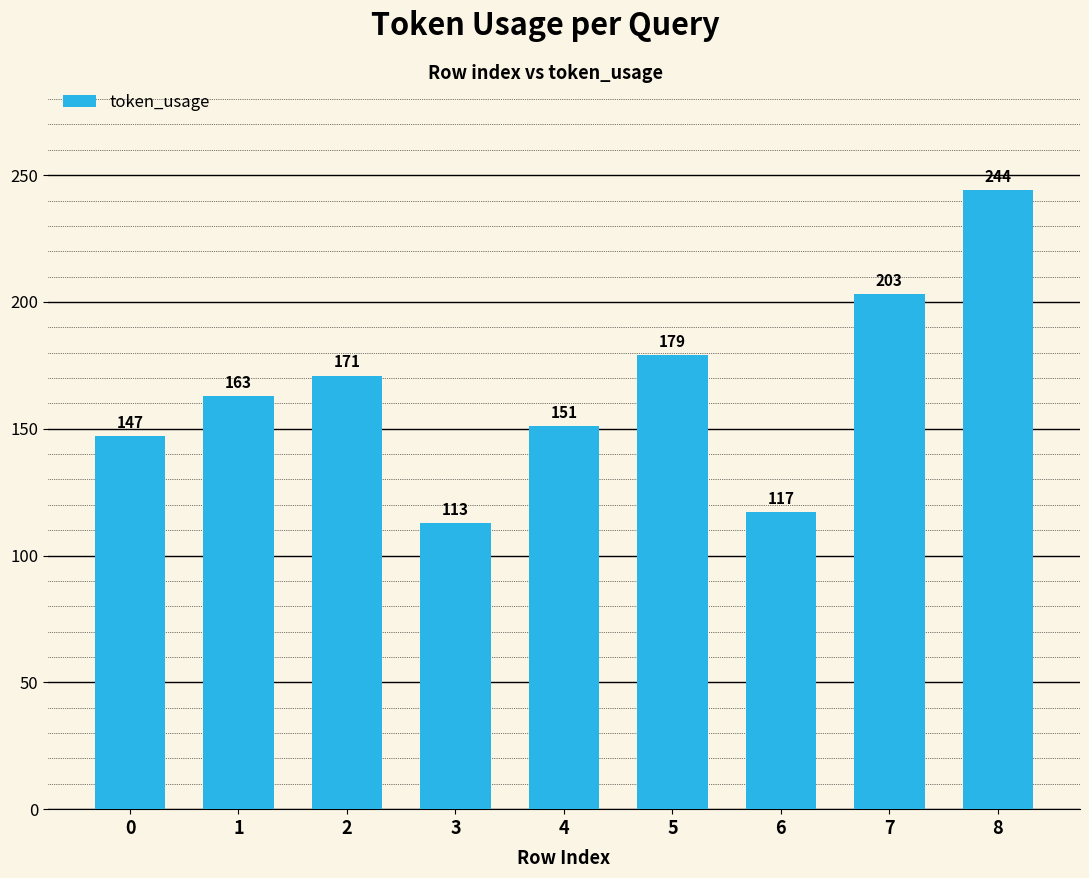

Does the chart contain any negative values?

No